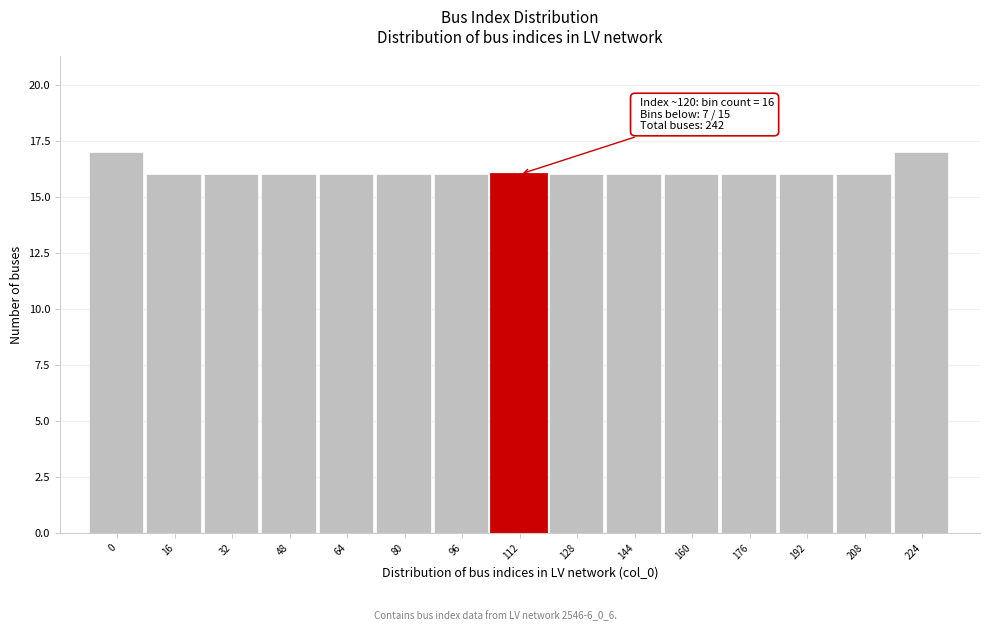

Reading left to right, transcribe all the data shown in this chart.

0=17	16=16	32=16	48=16	64=16	80=16	96=16	112=16	128=16	144=16	160=16	176=16	192=16	208=16	224=17